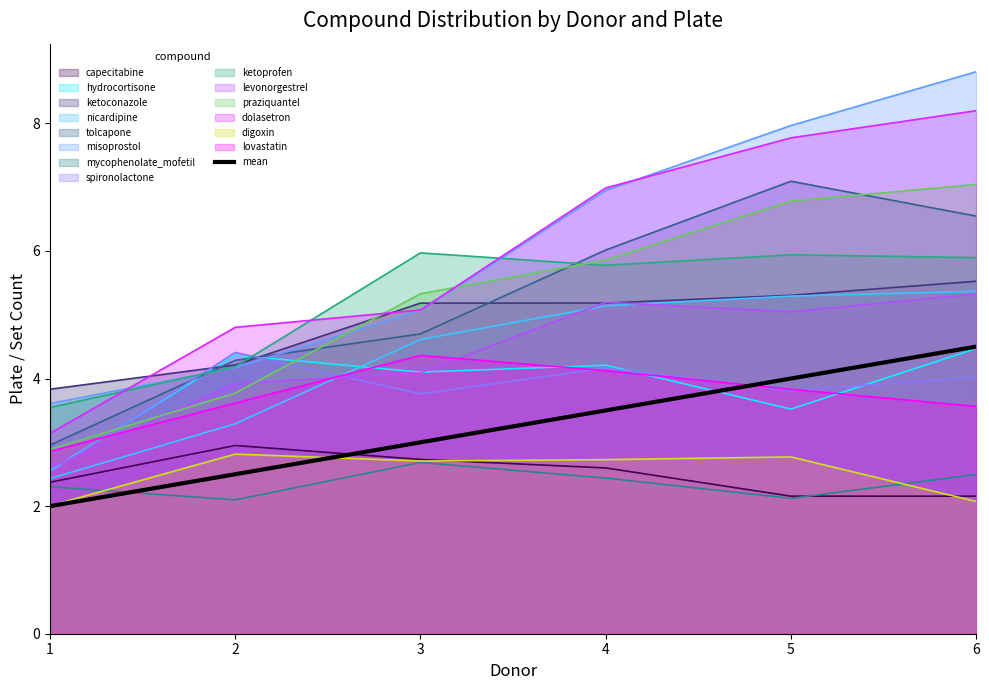

How many lines are shown in the chart?

15